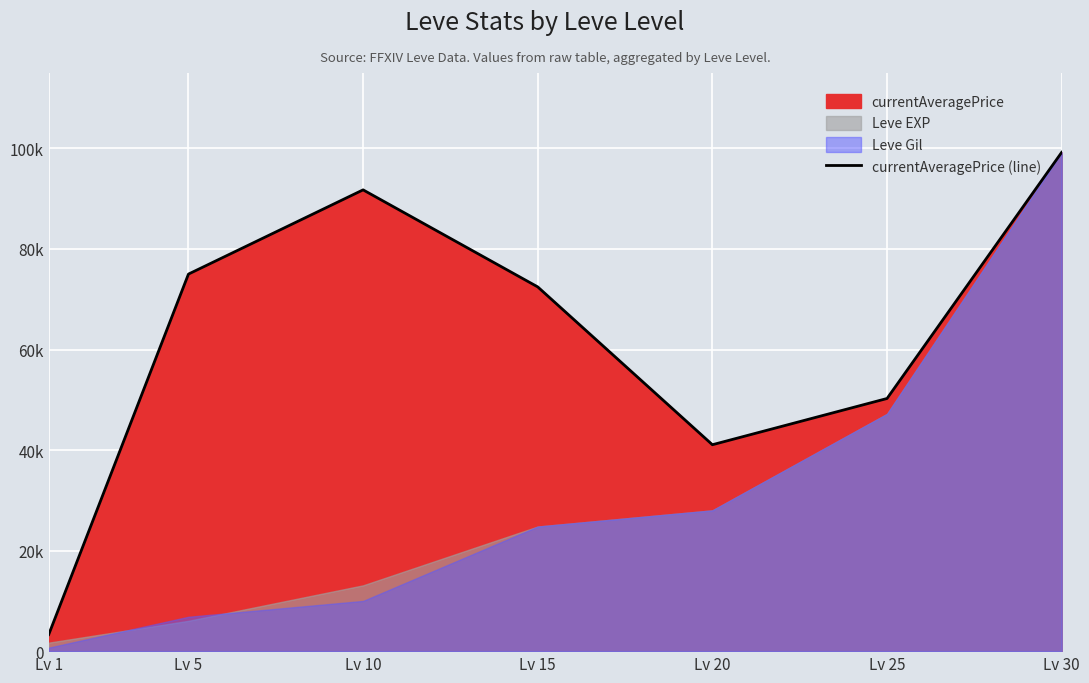

Reading right to left, list all the values displayed in this chart.

99220	50255	41058	72450	91754	75000	3307